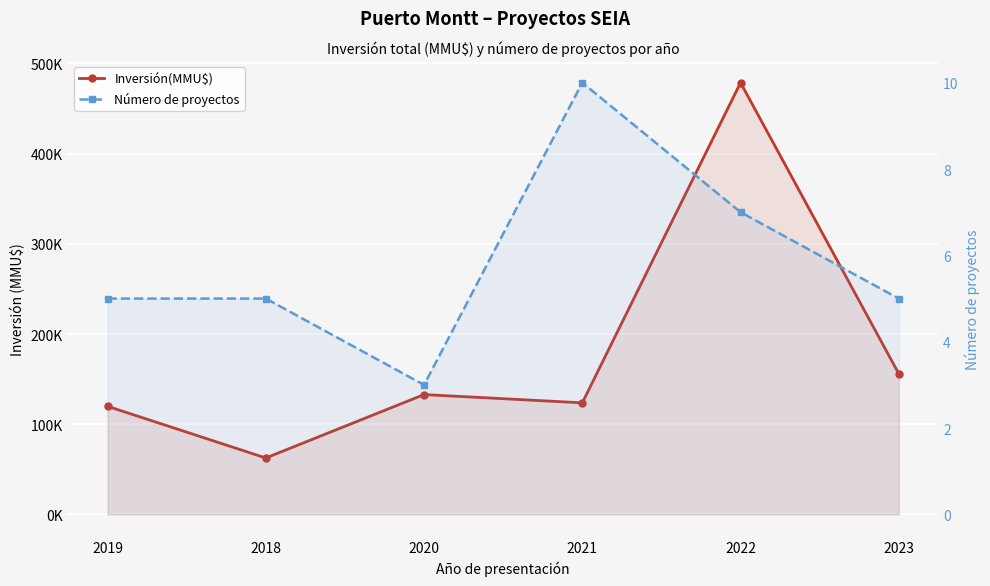

Is it true that Número de proyectos equals 3 at 2020?

True